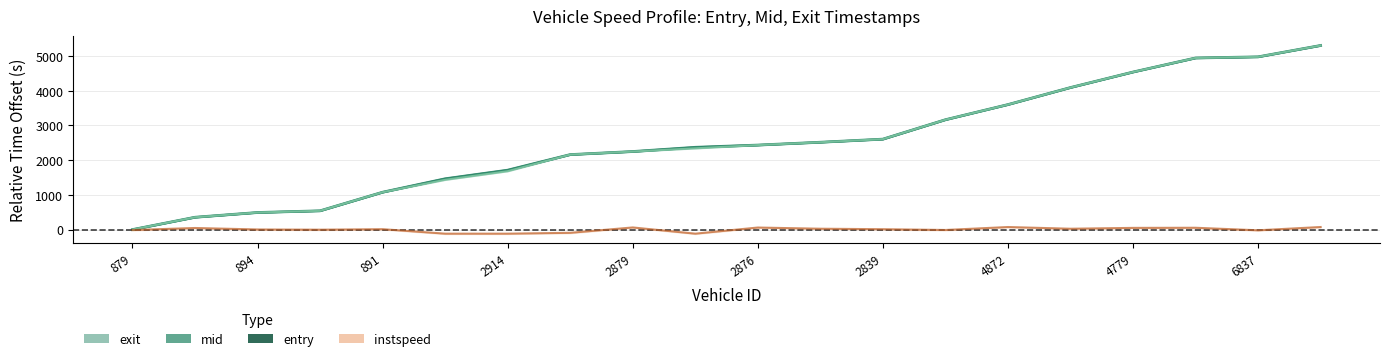

What is the approximate value of exit at 4910?

3166.0